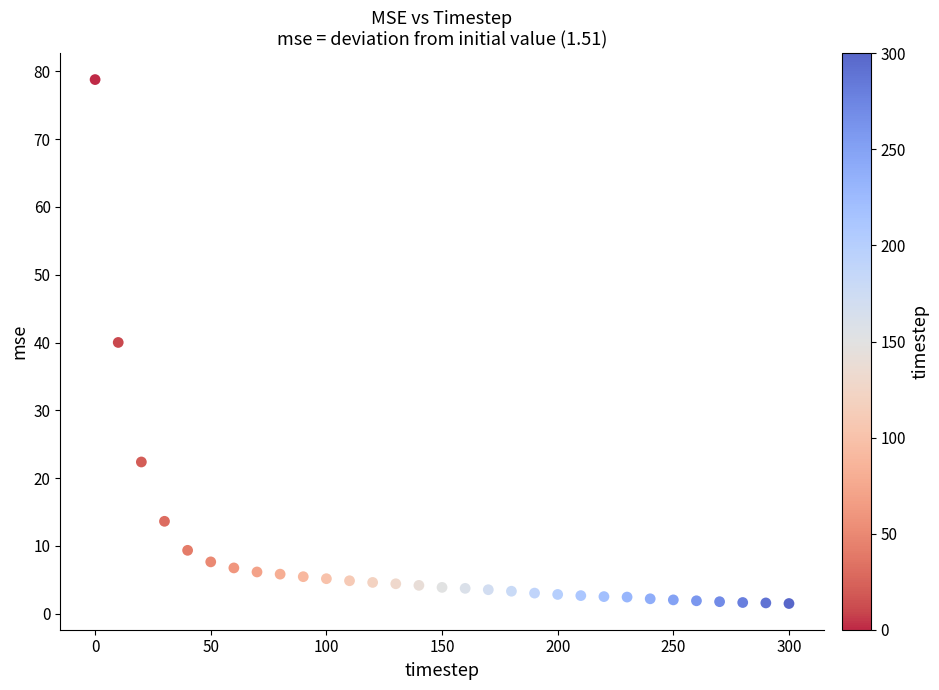

What is the range of Y values (max minus min)?

77.3